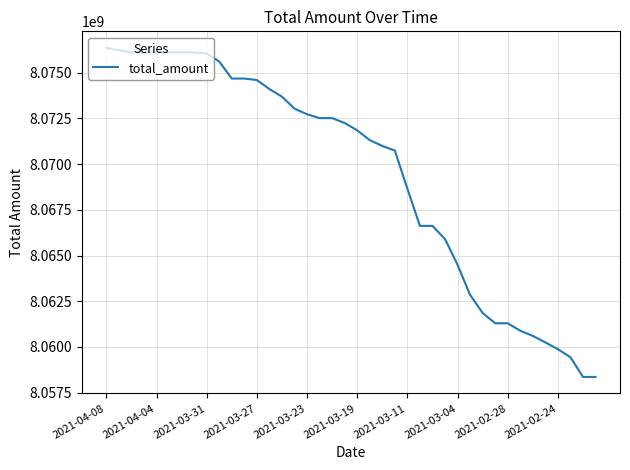

What is the difference between the maximum and minimum values?

17997213